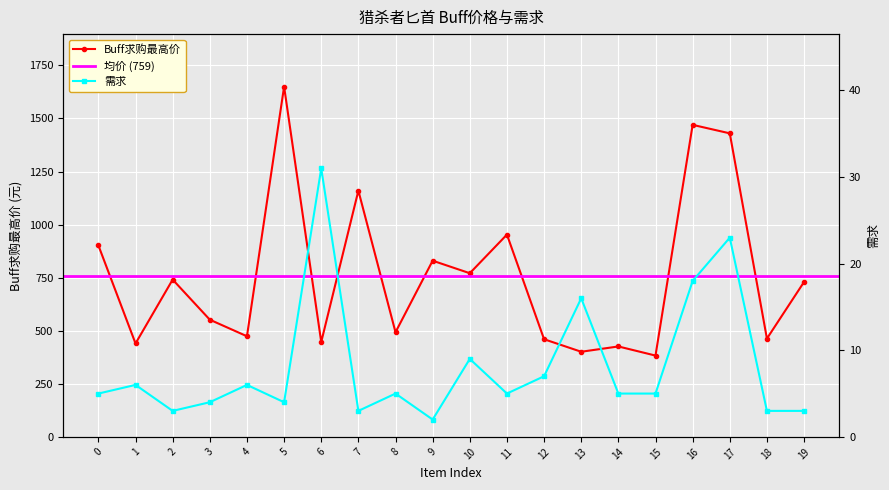

At which category does Buff求购最高价 reach its first local peak?

2